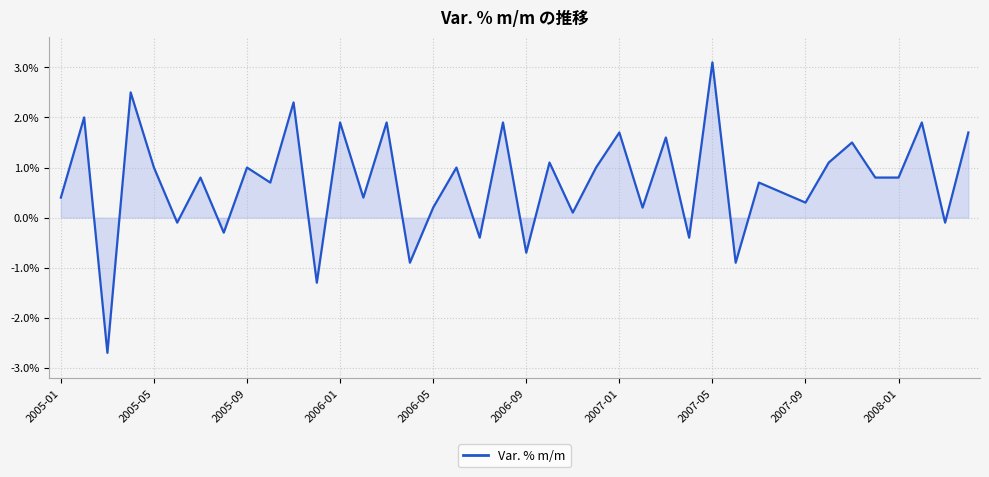

How many lines are shown in the chart?

1